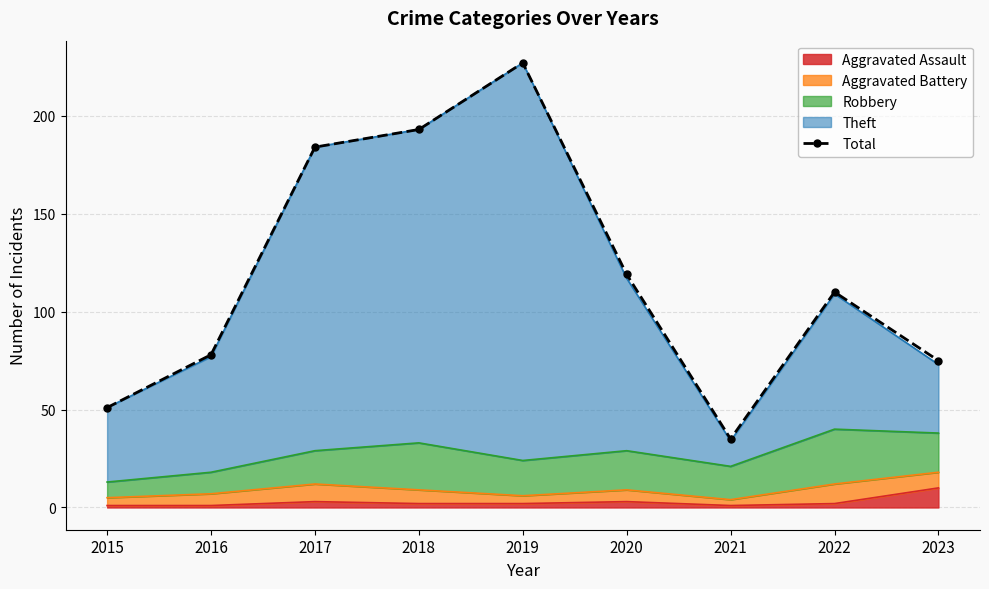

Which category has the lowest value across all series?

2021